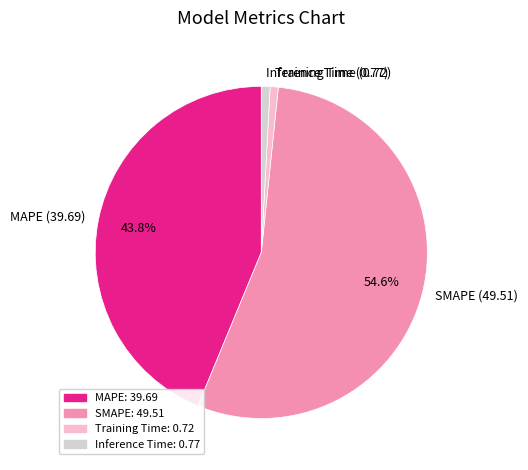

What is the ratio of the value at MAPE to the value at SMAPE?

0.8